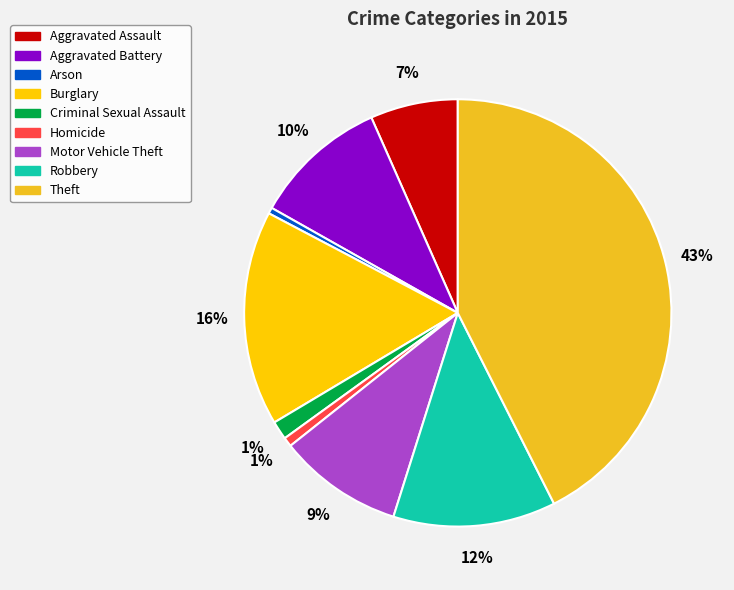

Rank the categories by value from lowest to highest.

Arson, Homicide, Criminal Sexual Assault, Aggravated Assault, Motor Vehicle Theft, Aggravated Battery, Robbery, Burglary, Theft